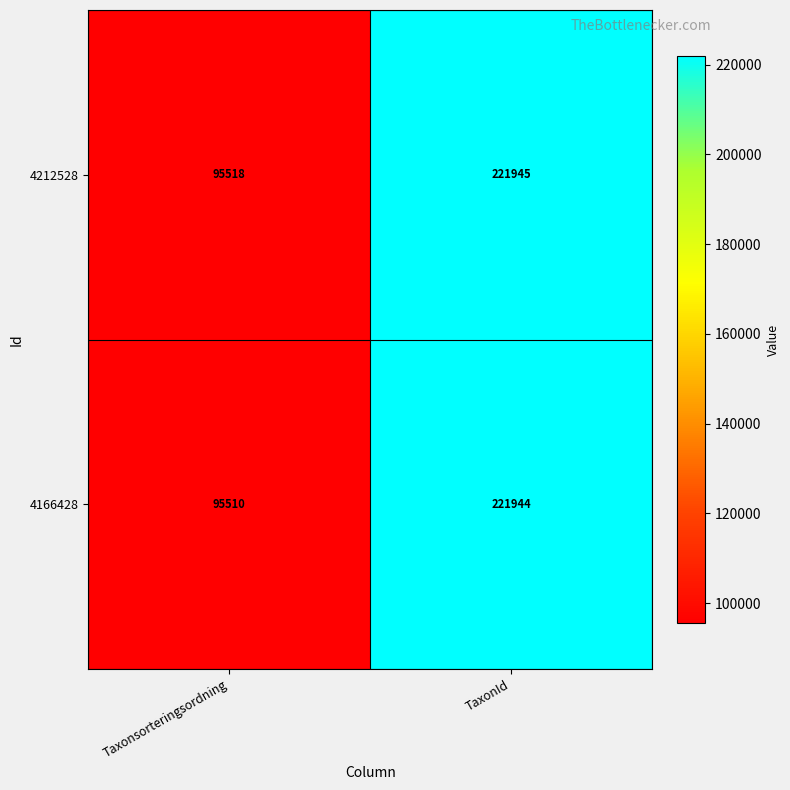

What is the total value across all series at Taxonsorteringsordning?

191028